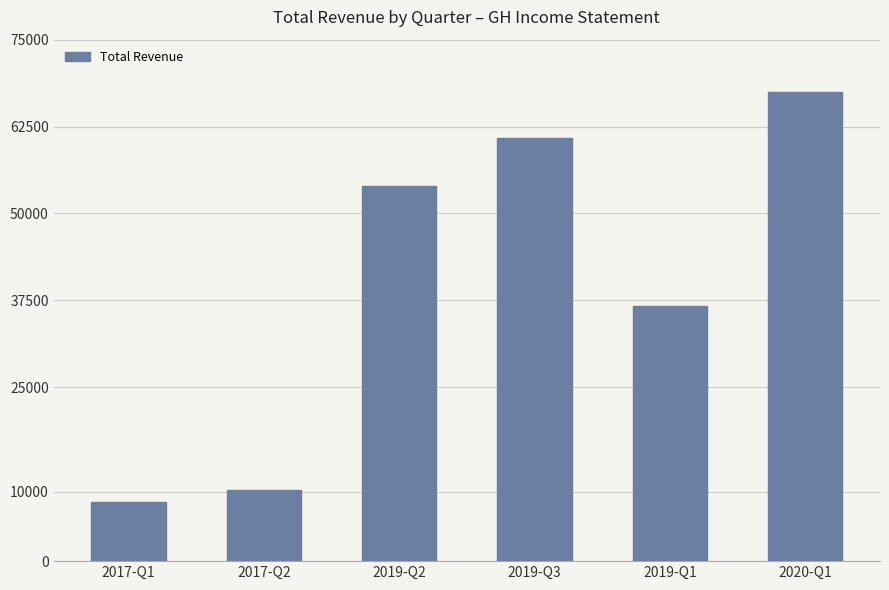

Read the value at 2019-Q2, to the nearest 100.

54000